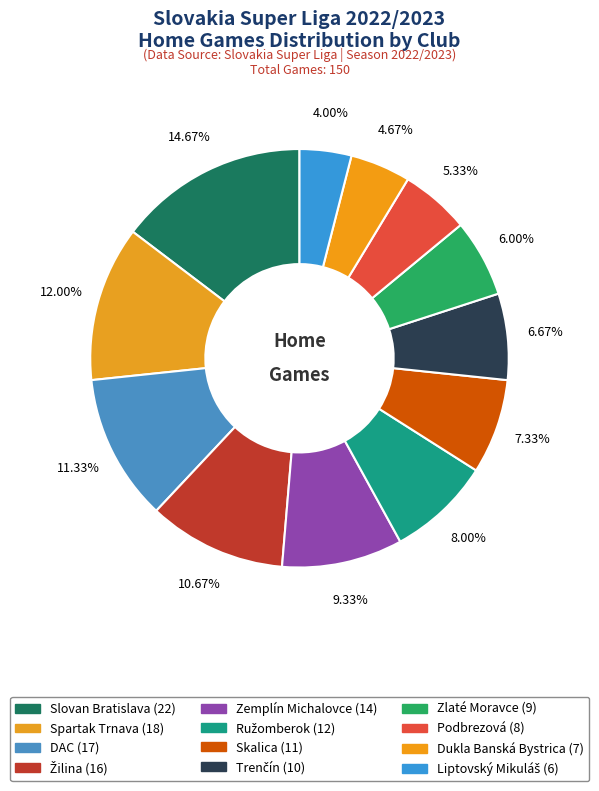

To the nearest percent, what is the average slice percentage?

8%